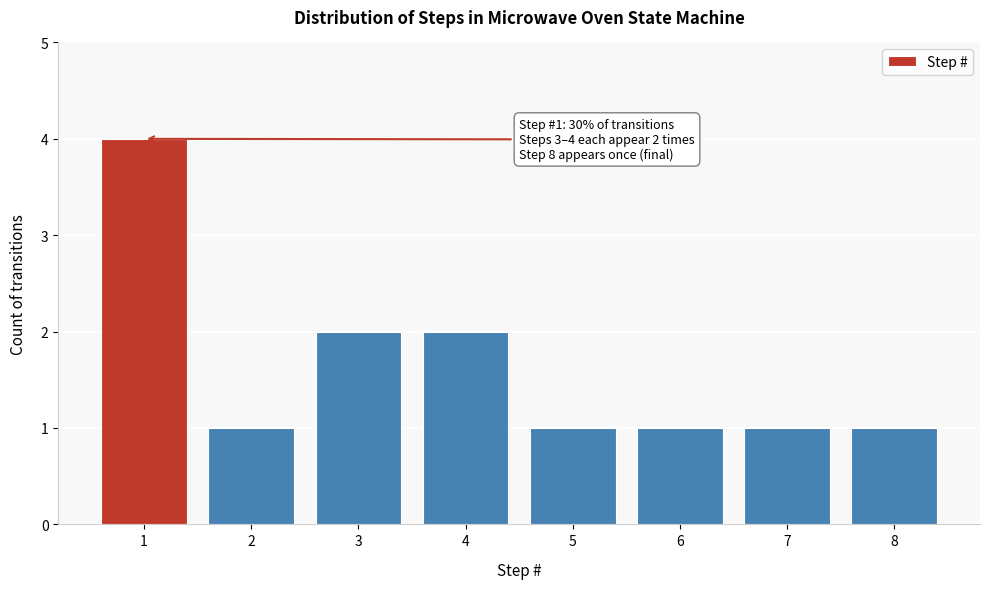

Reading left to right, transcribe all the data shown in this chart.

1=4	2=1	3=2	4=2	5=1	6=1	7=1	8=1